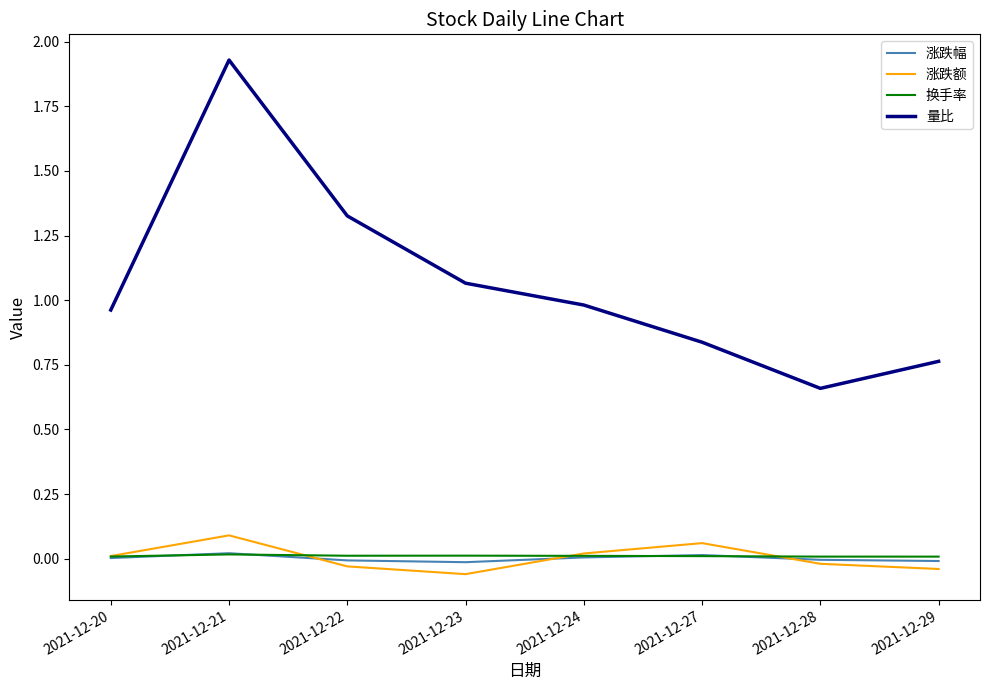

The value of 涨跌幅 at 2021-12-20 is 0.0. True or false?

True